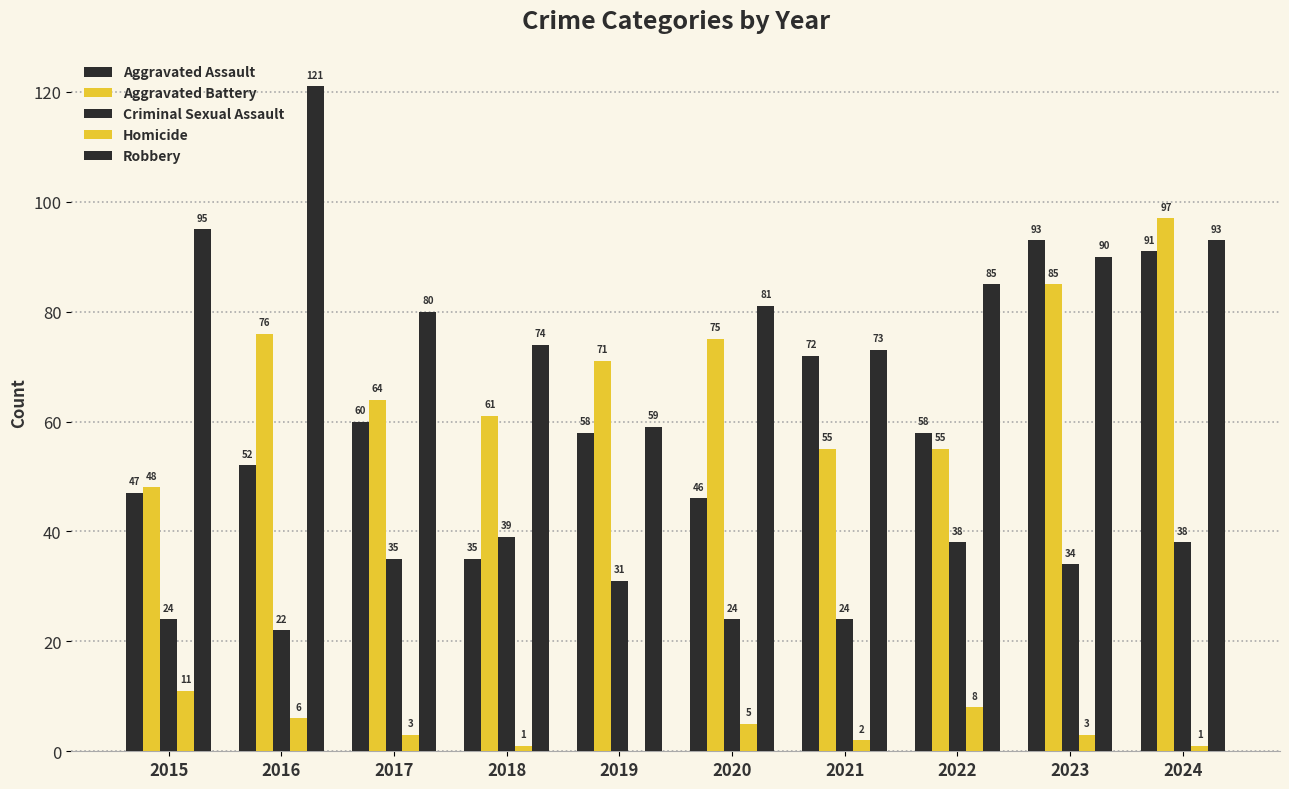

Which series has the widest spread of values?

Robbery